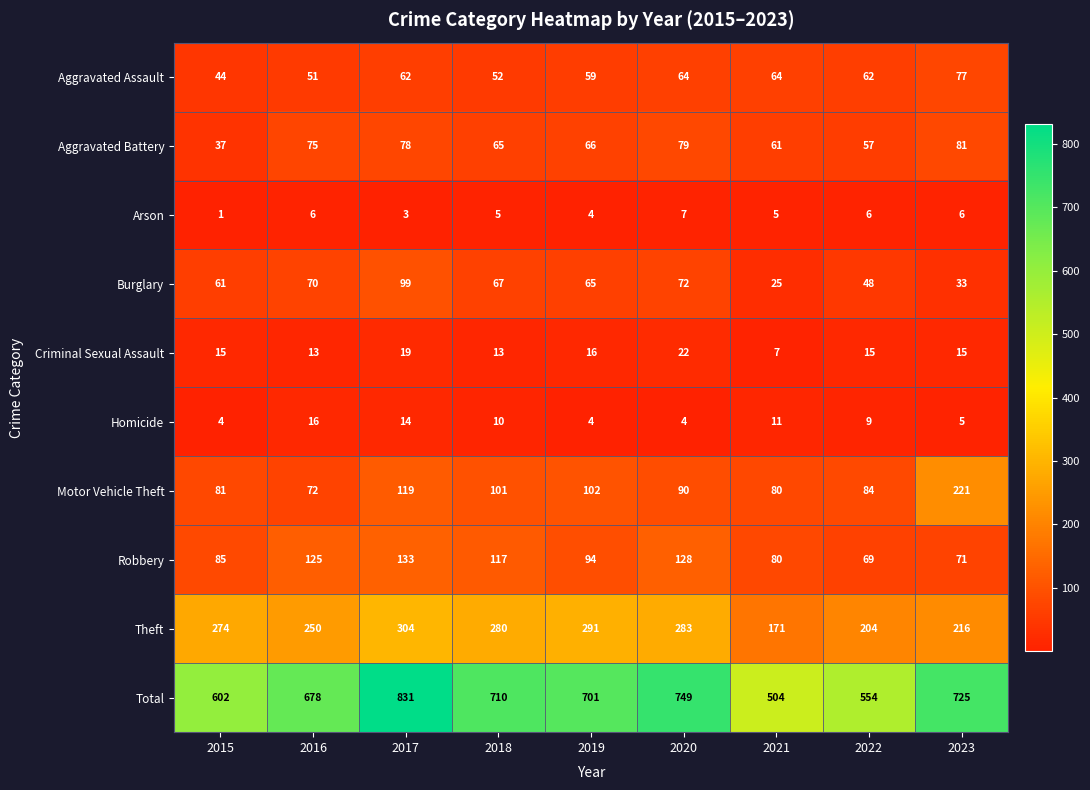

What is the total value across all series at 2016?

1356